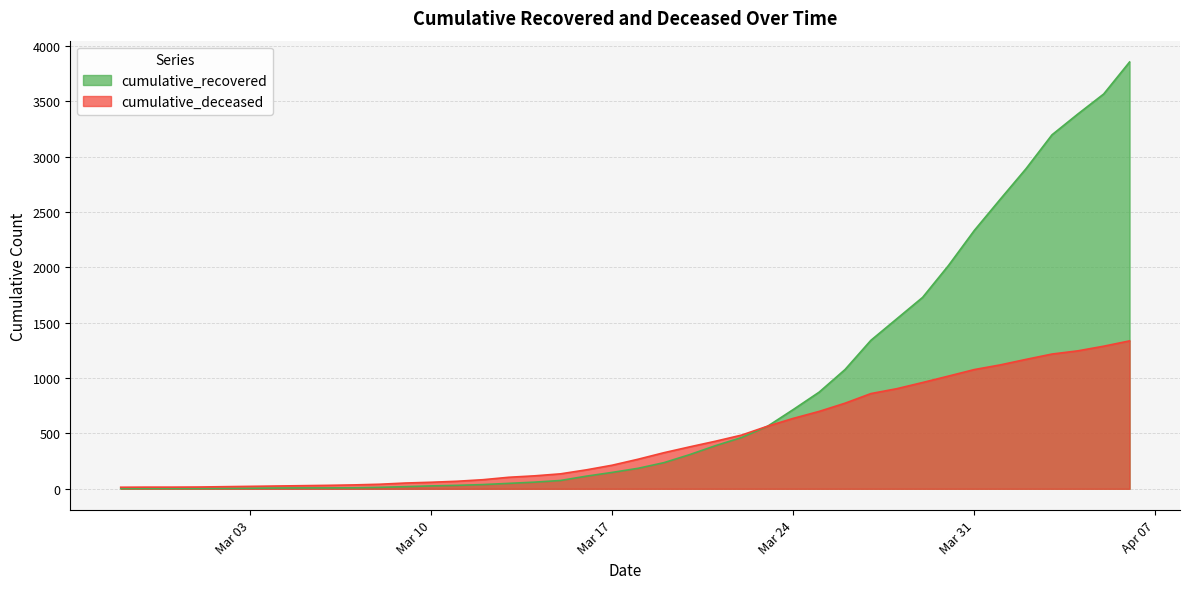

Does the chart display data point markers on the line(s)?

No